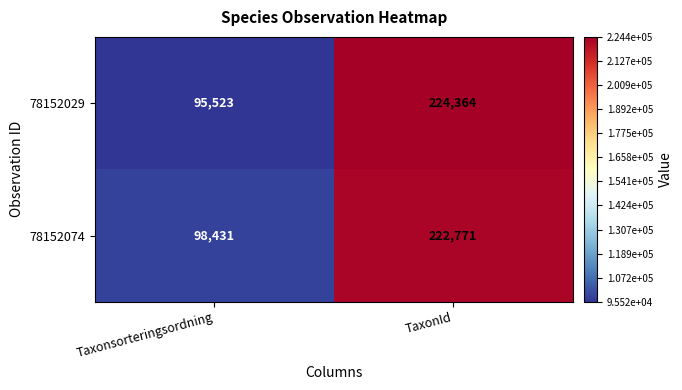

Which series has the widest spread of values?

78152029